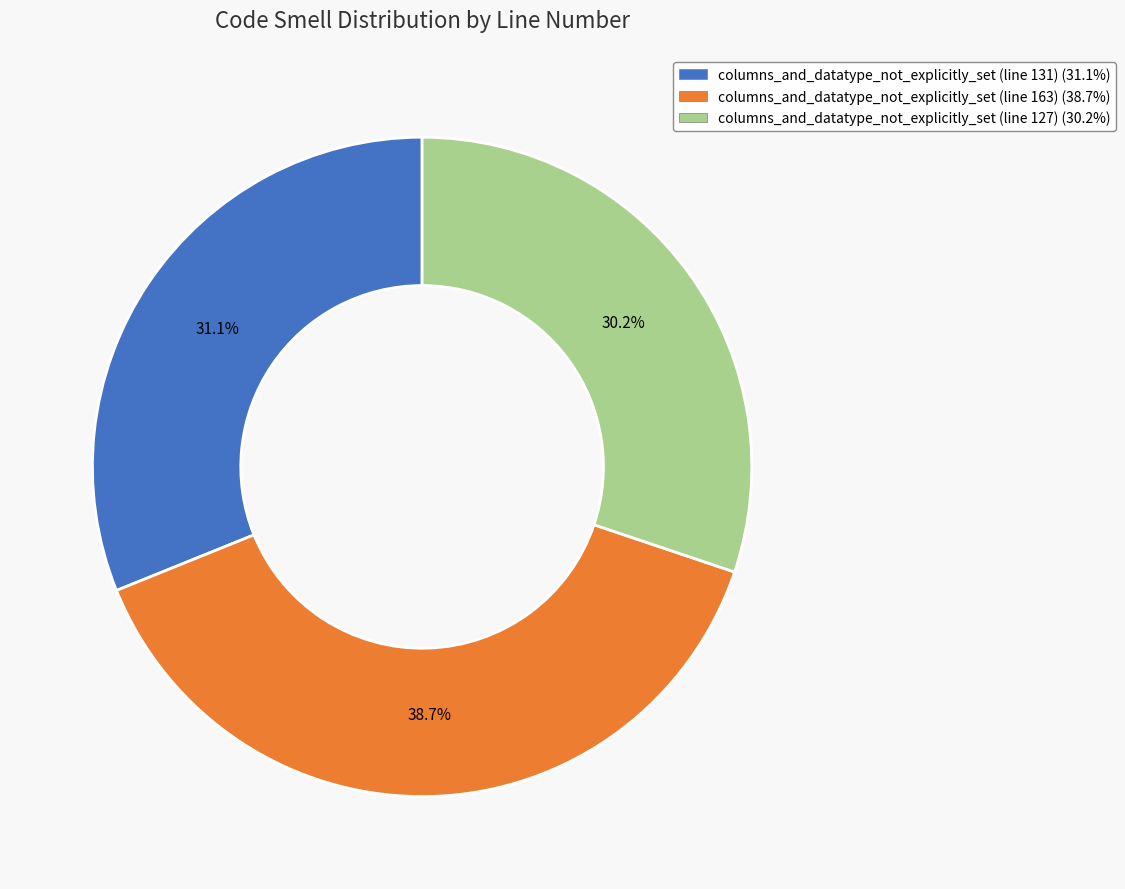

To the nearest percent, what is the average slice percentage?

33%